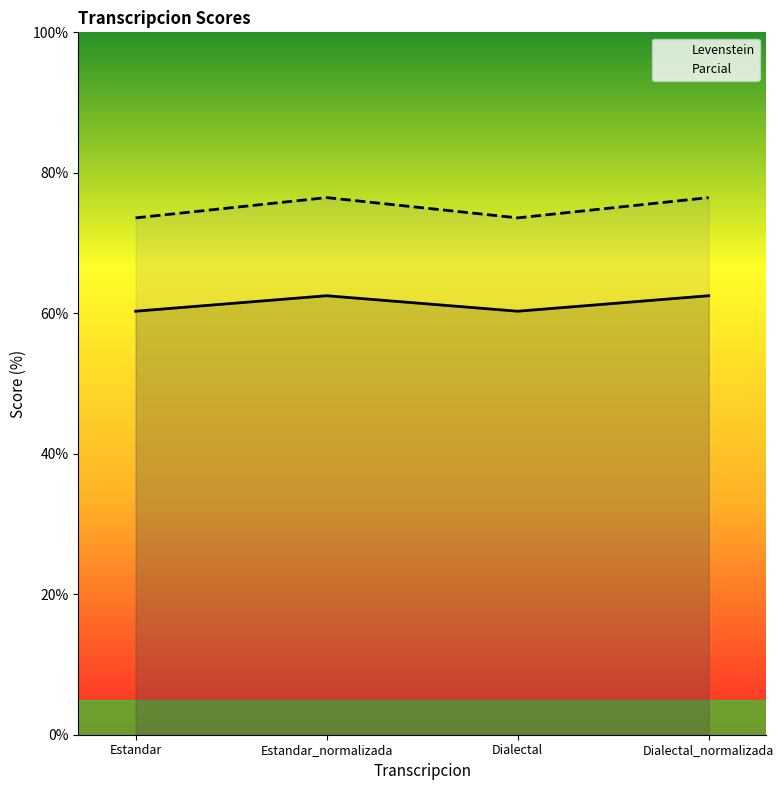

The Levenstein series shows 99.6 at Dialectal_normalizada. True or false?

False